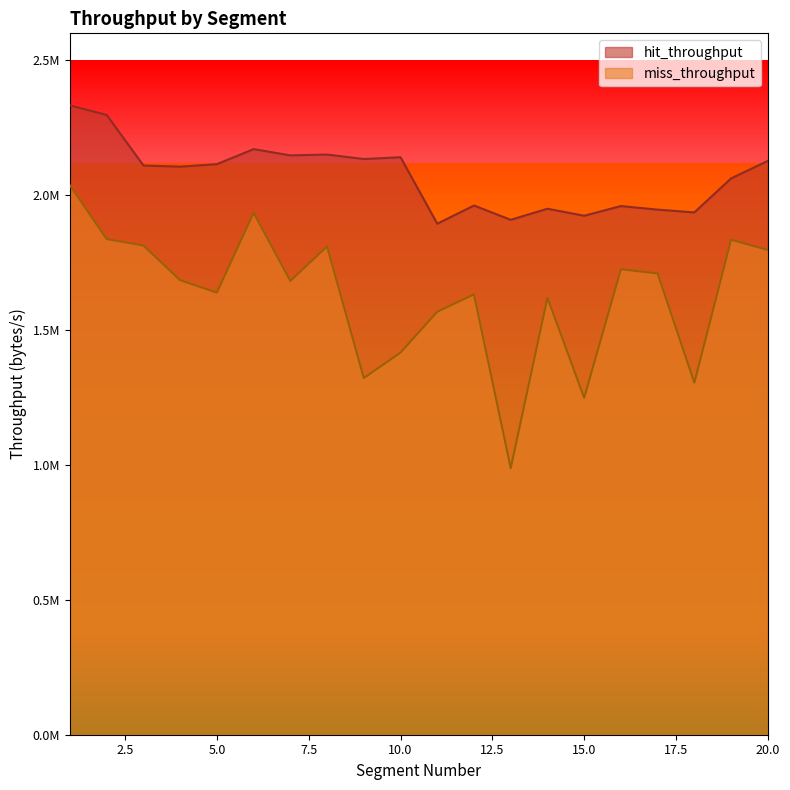

Rank the series by their maximum value, from highest to lowest.

hit_throughput, miss_throughput